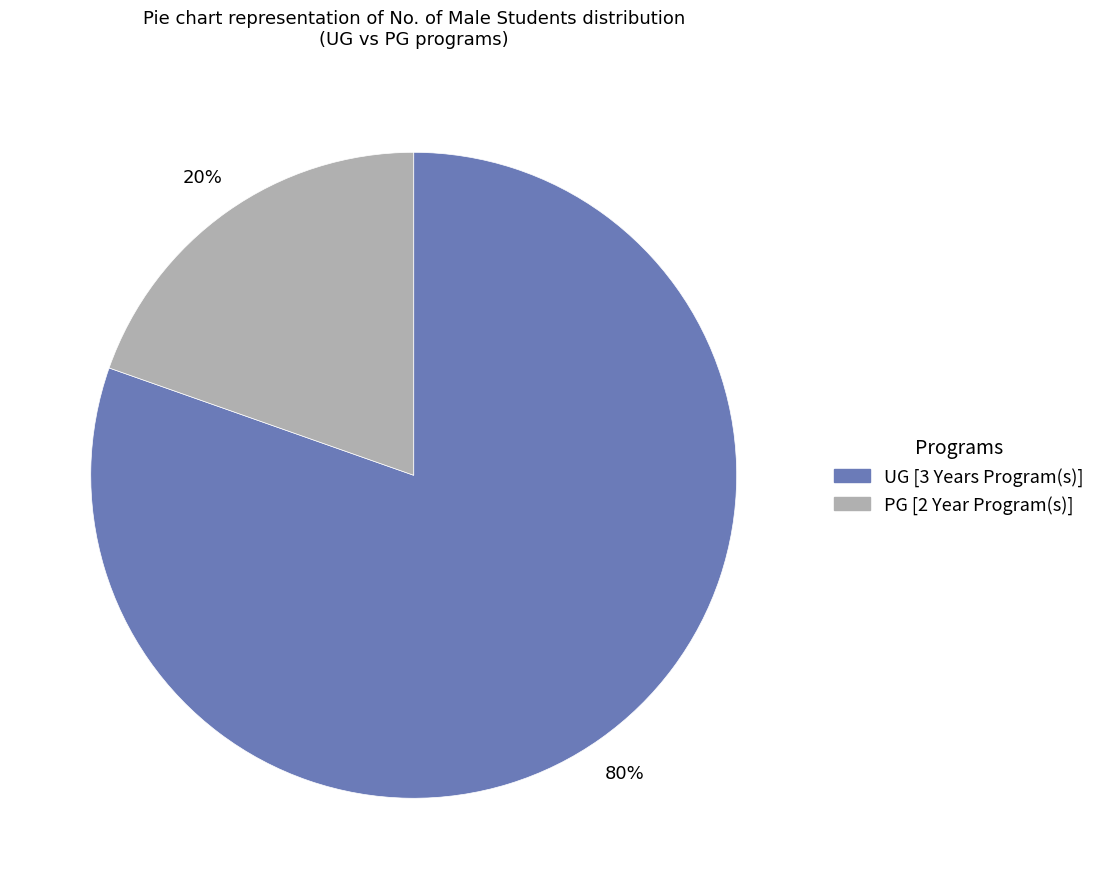

Which category has the smallest portion of the pie?

PG [2 Year Program(s)]